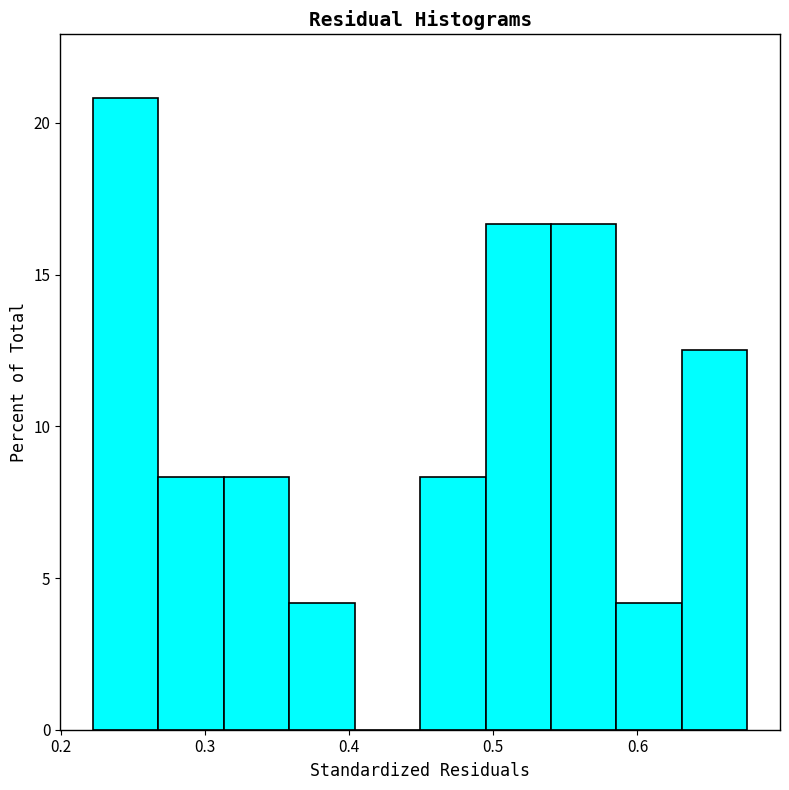

Reading left to right, list every bar in this chart as the range it spans on the x-axis followed by its height. Neither the bar edges nor the heights are printed on the chart, so give them approximately, as read against the axes.

0.22 to 0.27: 21.0
0.27 to 0.31: 8.5
0.31 to 0.36: 8.5
0.36 to 0.40: 4.0
0.40 to 0.45: 0
0.45 to 0.49: 8.5
0.49 to 0.54: 16.5
0.54 to 0.59: 16.5
0.59 to 0.63: 4.0
0.63 to 0.68: 12.5